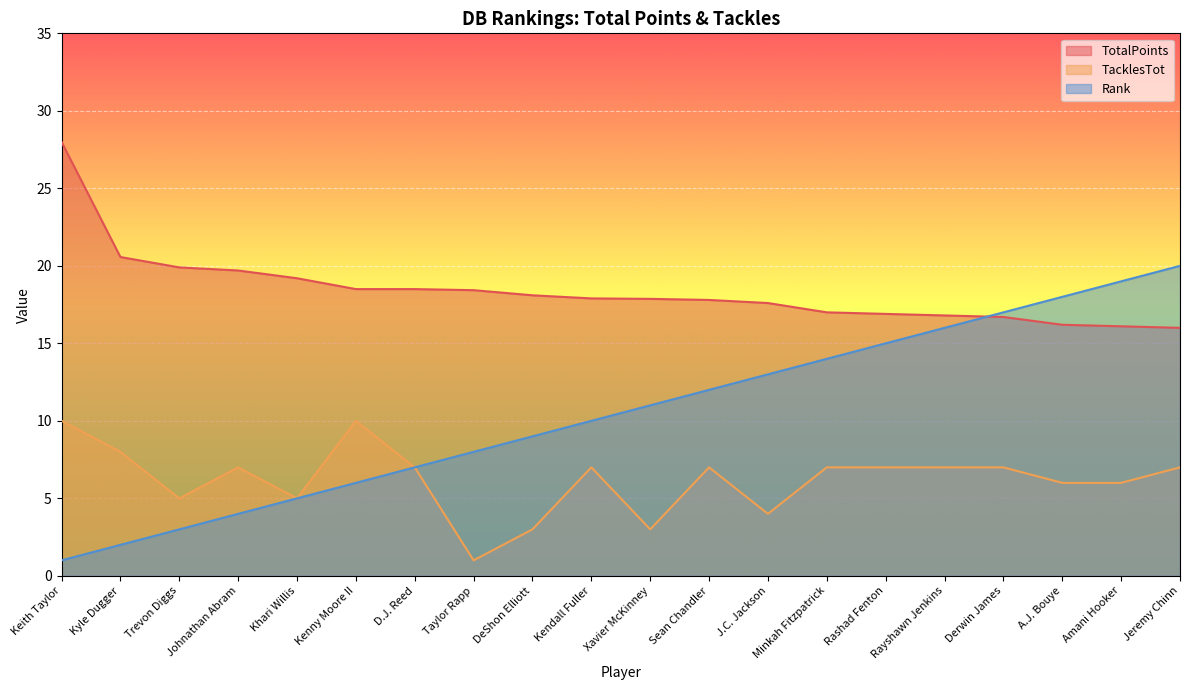

How many data points in TotalPoints are above 17?

13